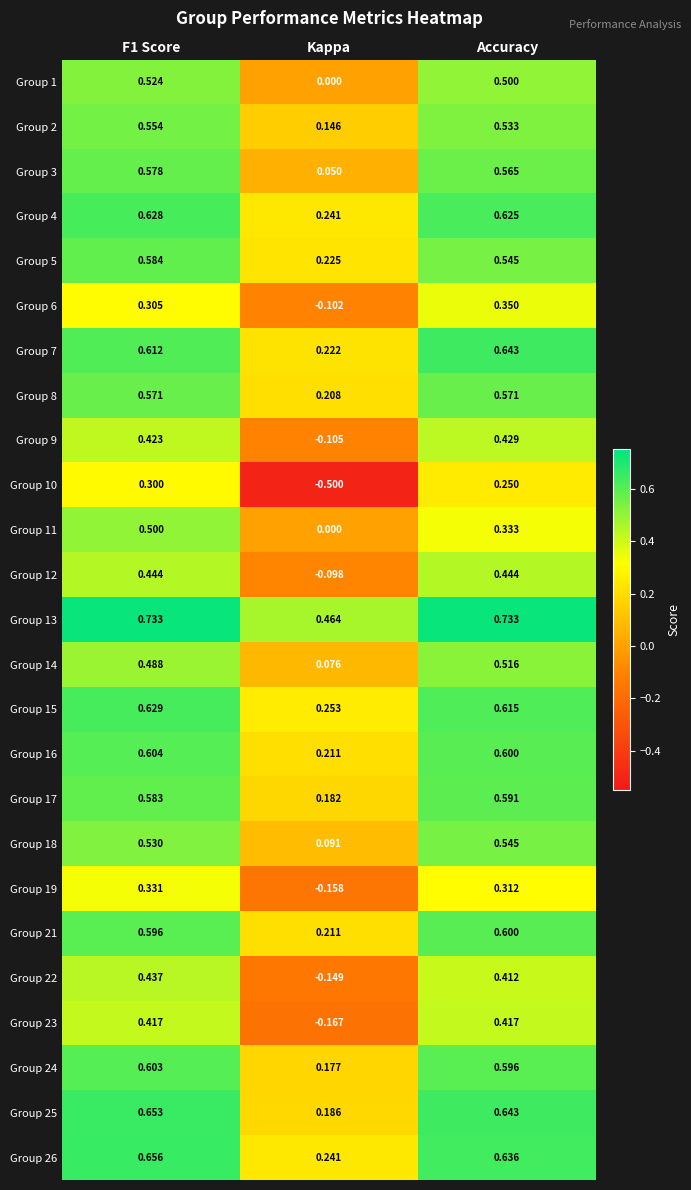

Where is Group 13 nearest to the value 0?

Kappa